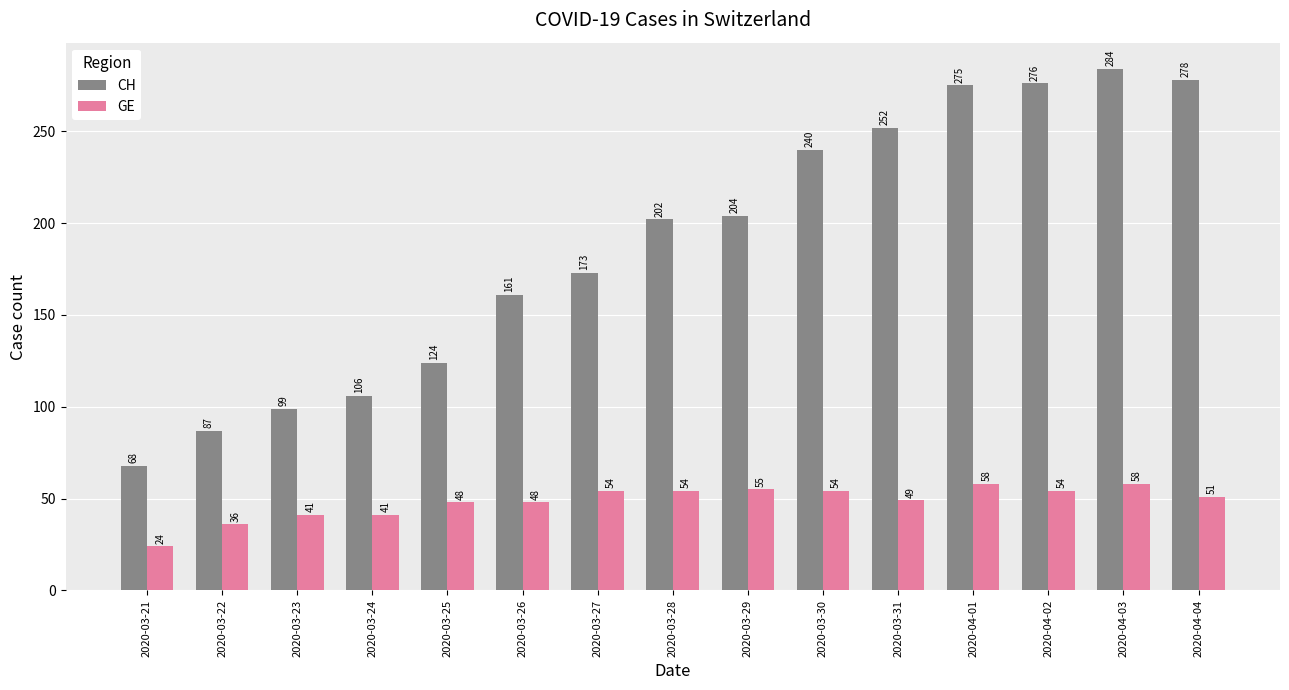

What is the label of the 10th bar from the left?

2020-03-30